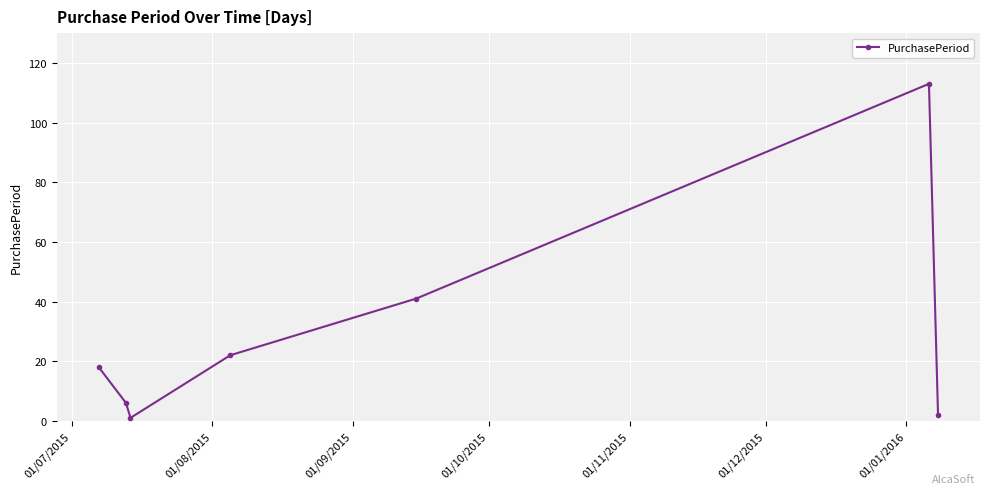

What is the difference between the maximum and minimum values?

112